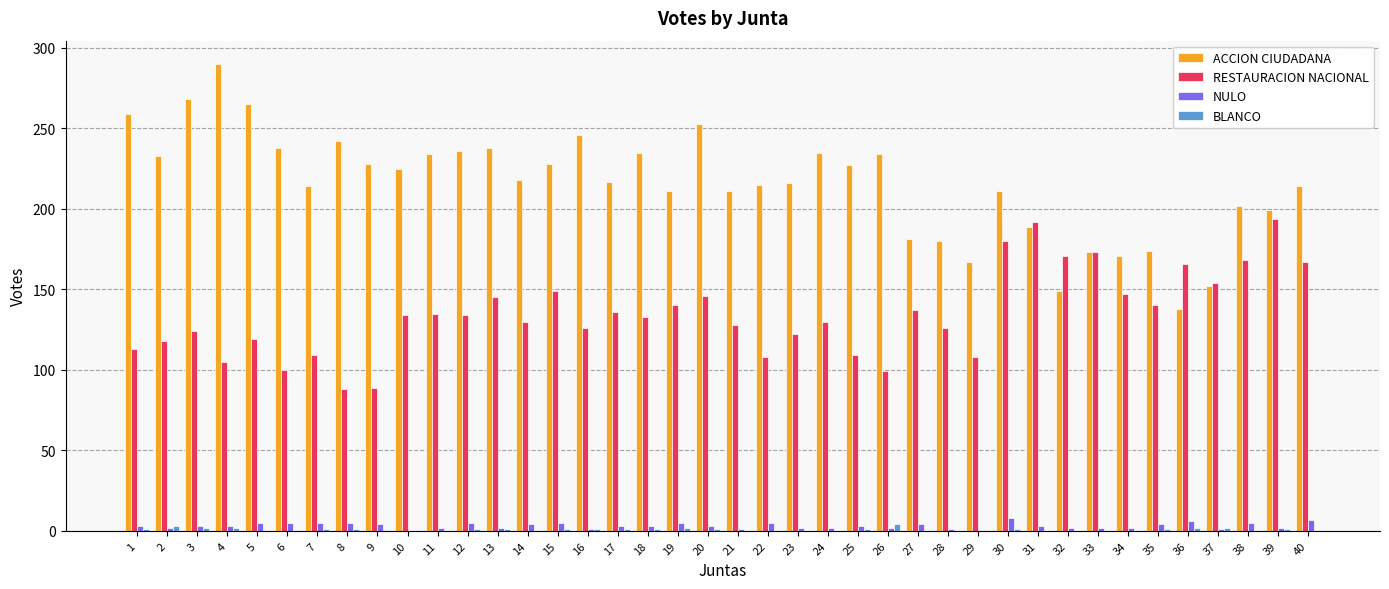

The ACCION CIUDADANA series shows 189 at 31. True or false?

True